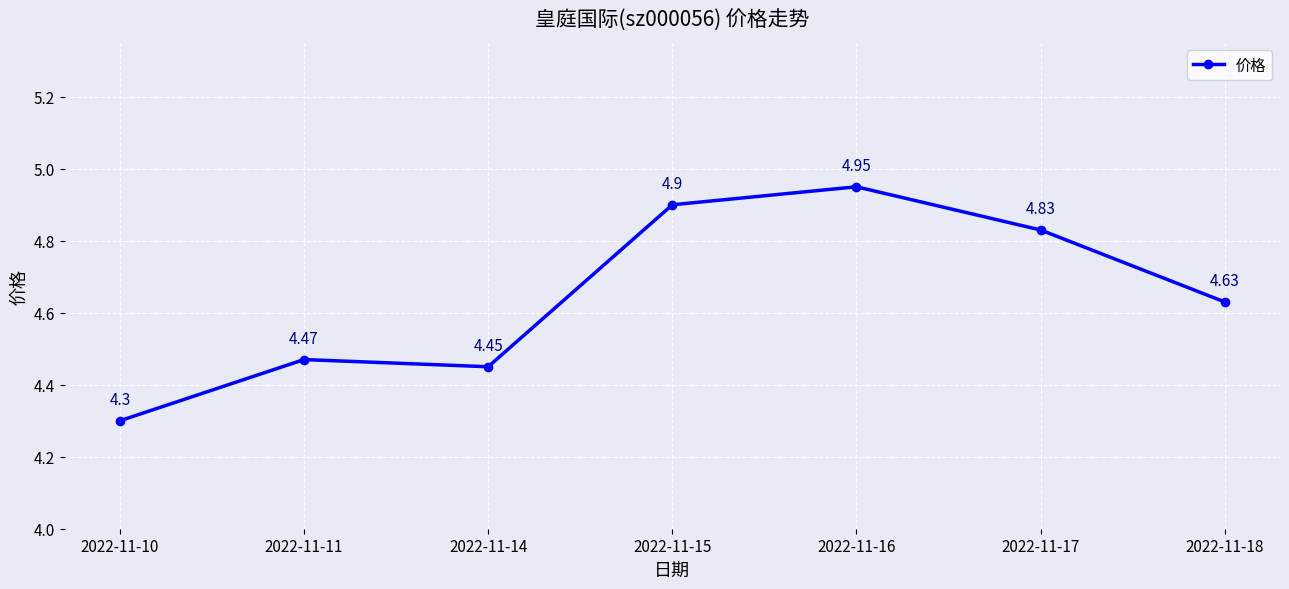

How many interior local peaks (higher than both neighbors) does the data have?

2